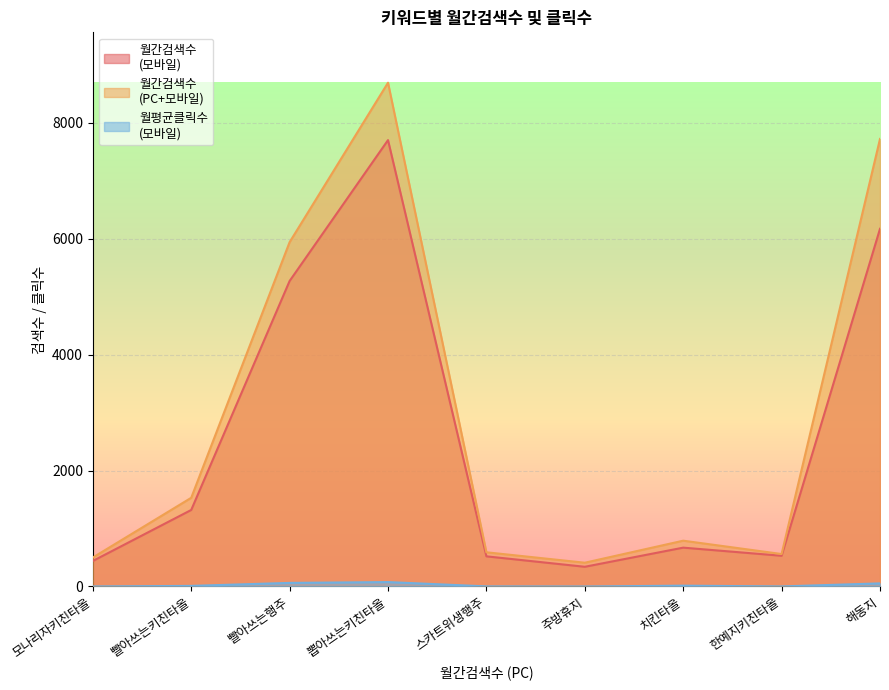

How many interior local peaks does the 월평균클릭수
(모바일) series have?

2